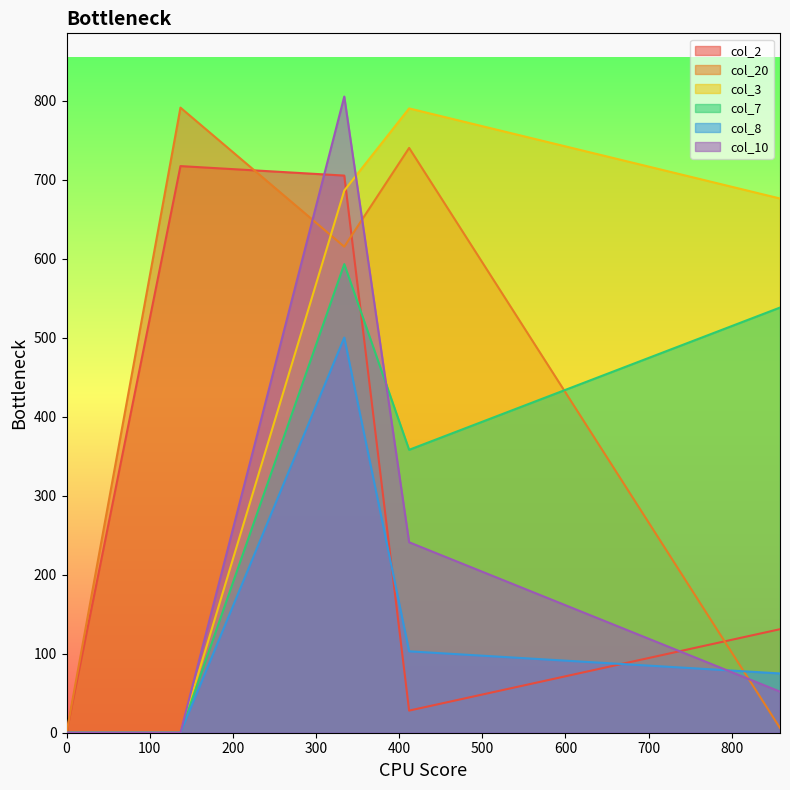

Which series has the widest spread of values?

col_10